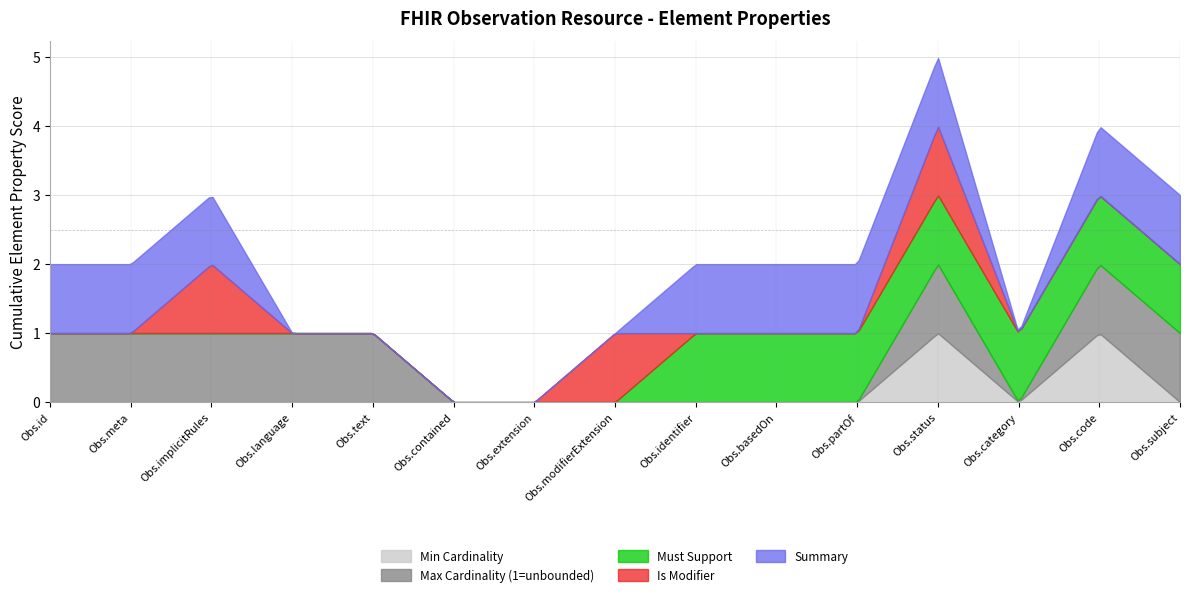

True or false: Is Modifier has a value of 0 at Observation.category.

True